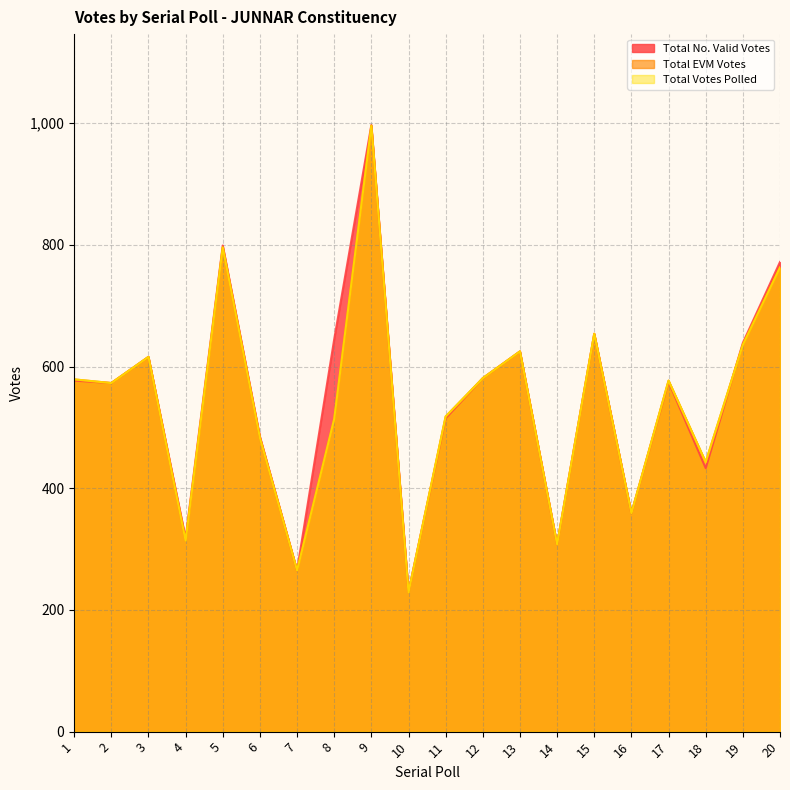

How many intersections are there between Total No. Valid Votes and Total Votes Polled?

2